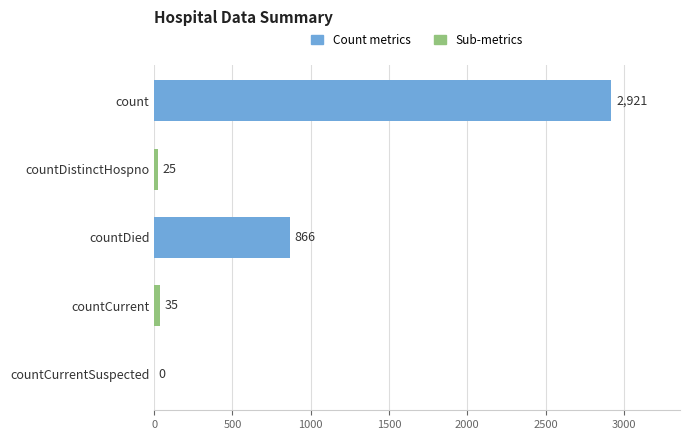

How many categories are shown in the chart?

5